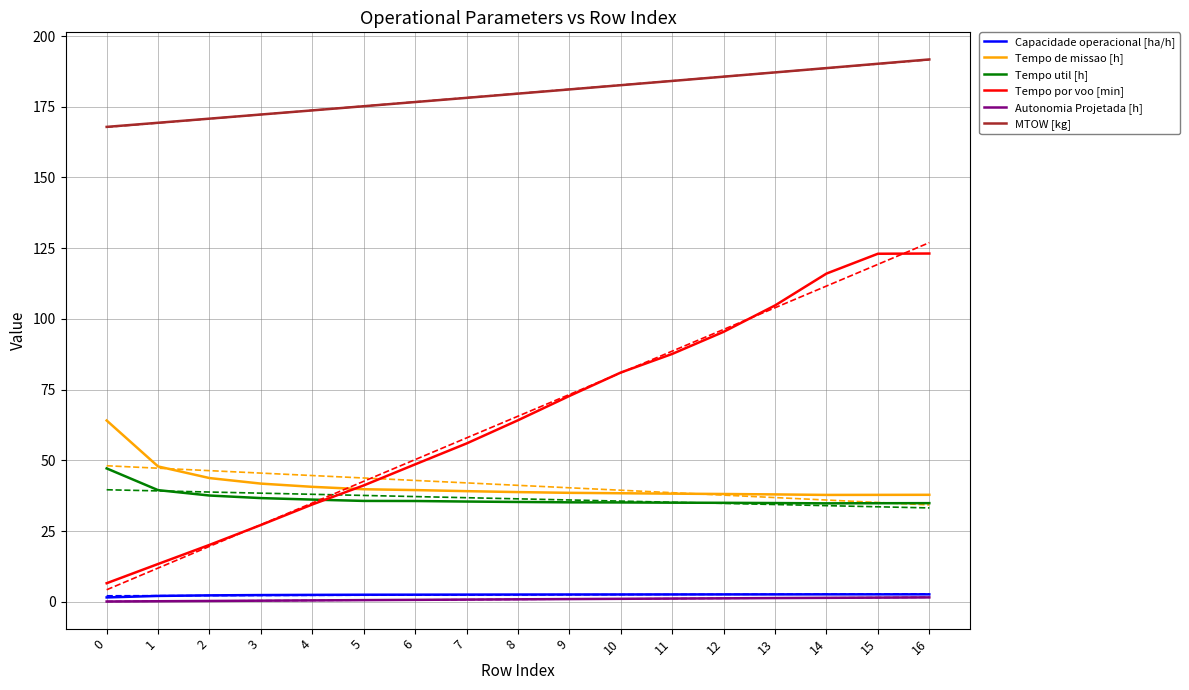

Is the value of MTOW [kg] at 15 greater than the value of Tempo por voo [min] at 13?

Yes